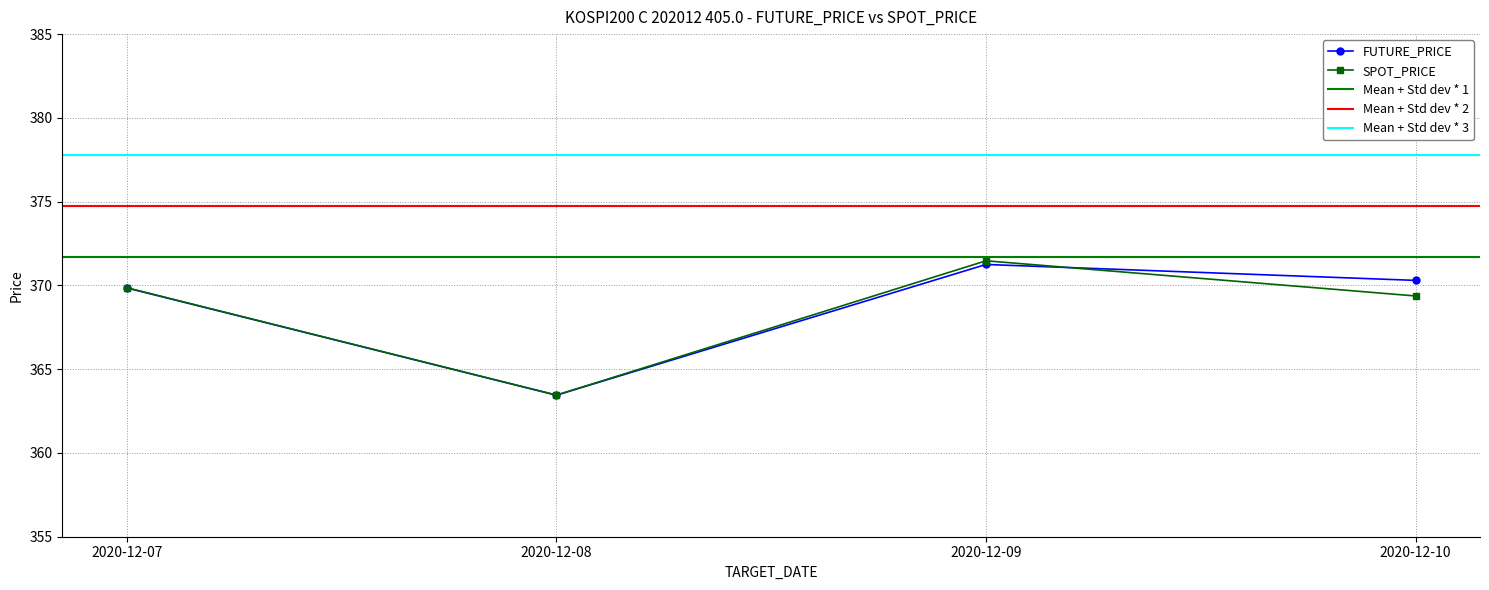

True or false: FUTURE_PRICE and SPOT_PRICE intersect in this chart.

True